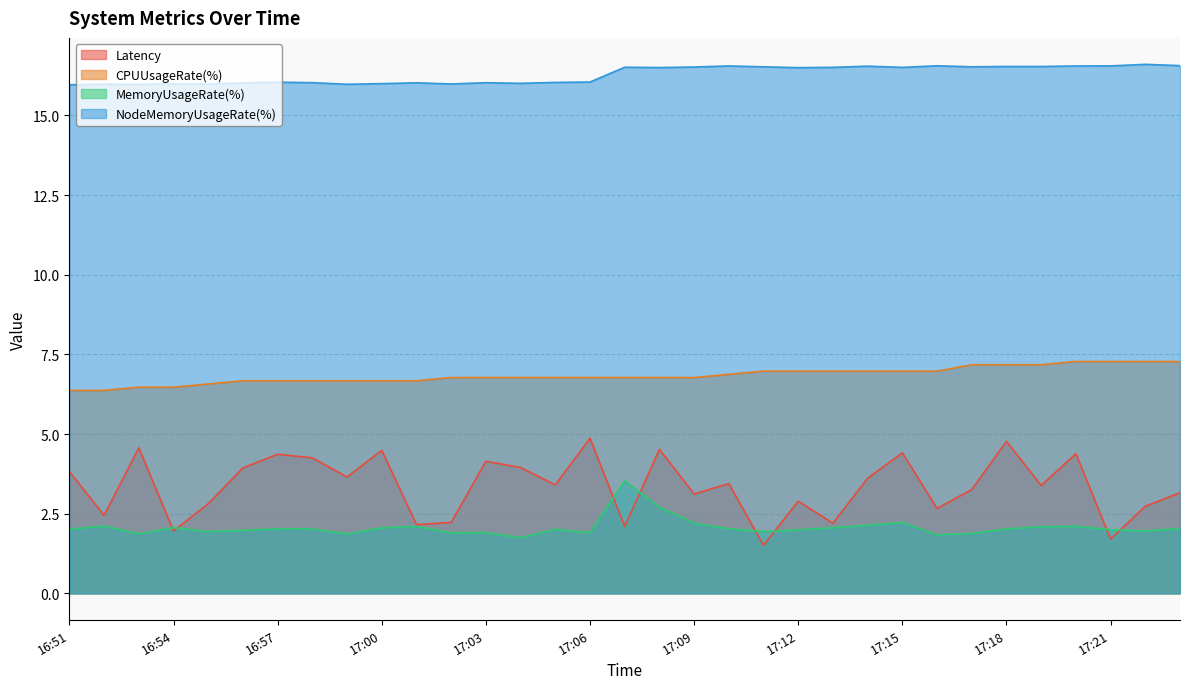

What is the label of the 27th point from the right?

16:57